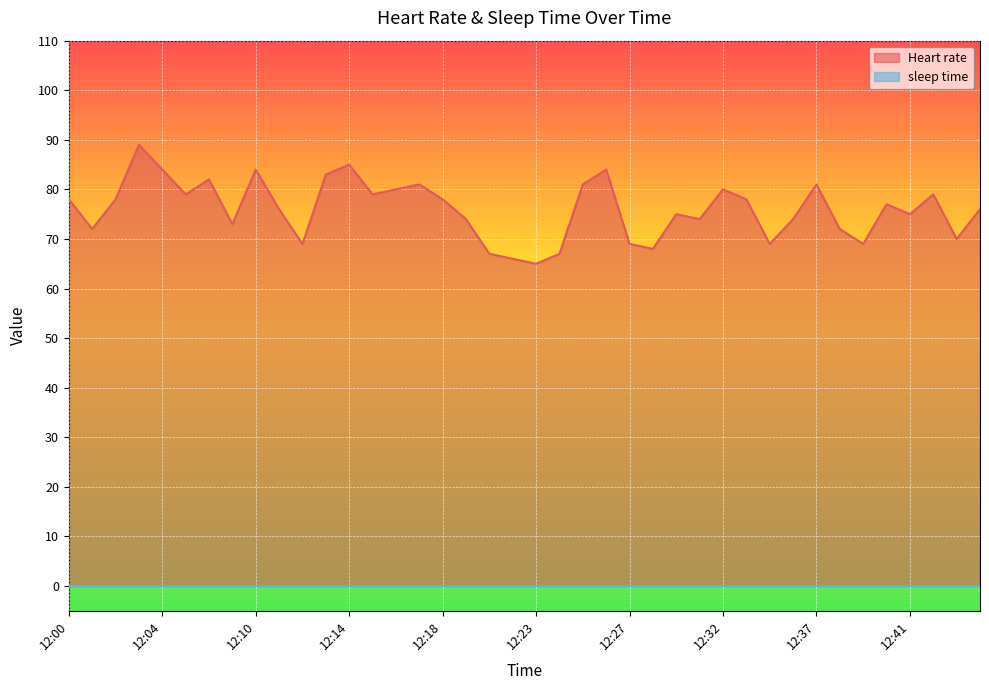

The chart shows a value of 30 at 12:10. True or false?

False